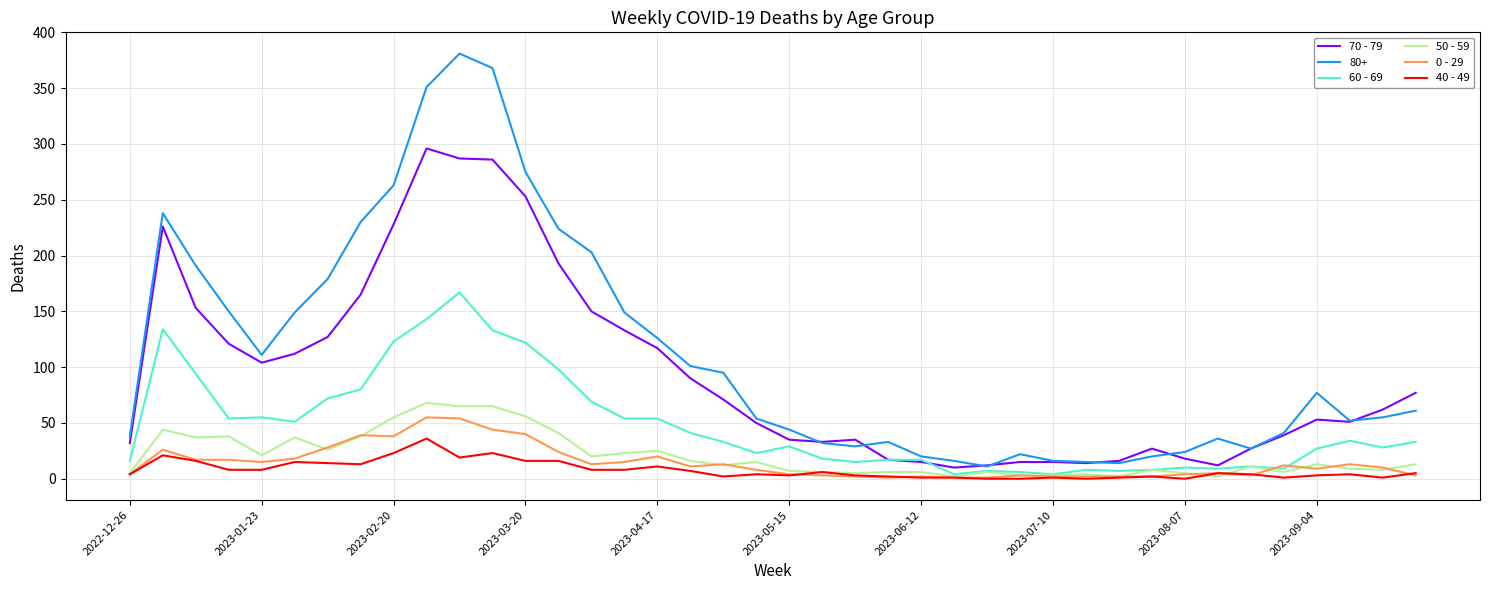

Which series has the widest spread of values?

80+